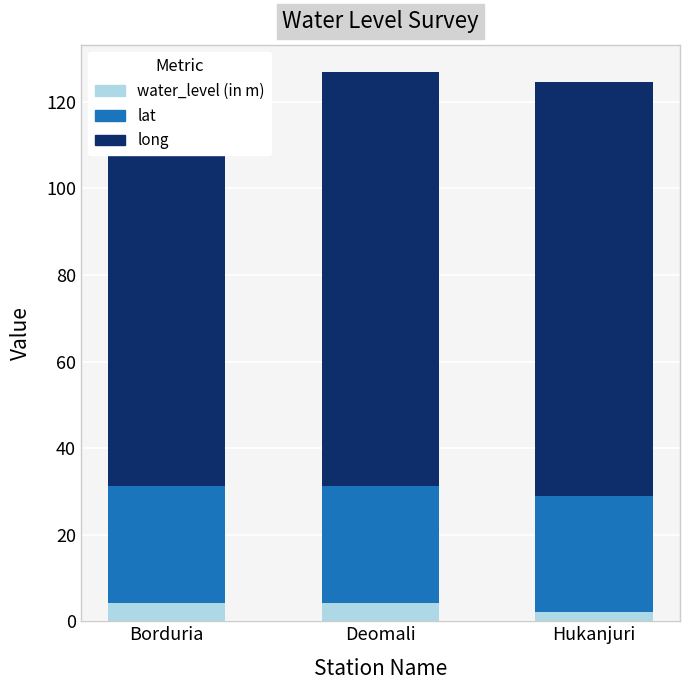

Which series changed the most between Borduria and Deomali?

lat